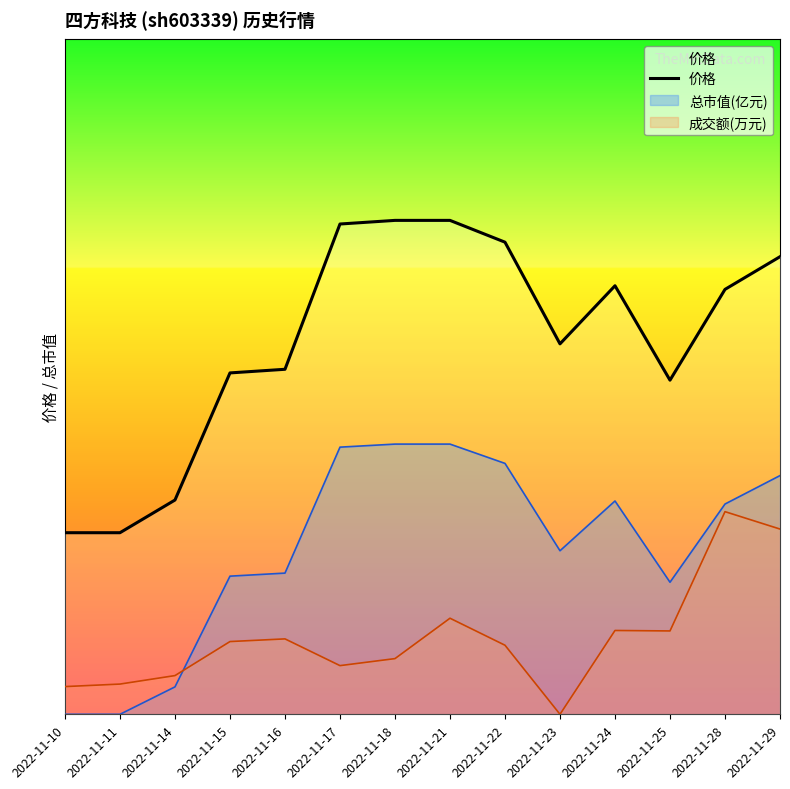

What is the value of the 2nd point from the left?

13.0